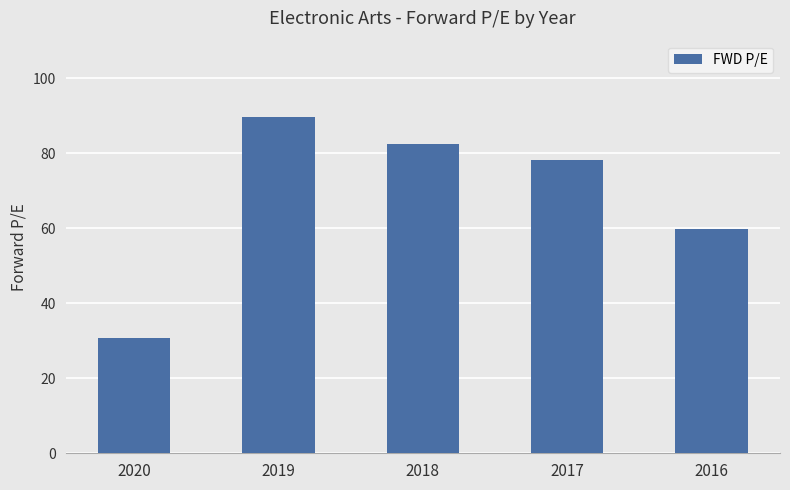

The chart shows a value of 78.1 at 2017. True or false?

True